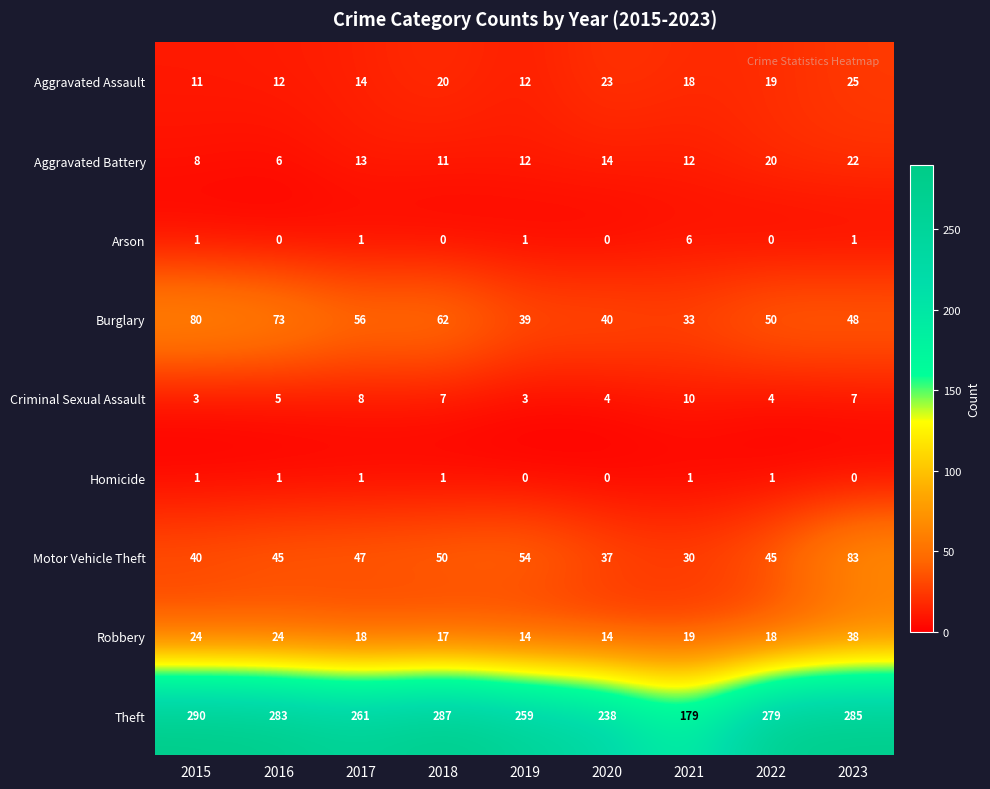

What is the average value of the Robbery series?

21